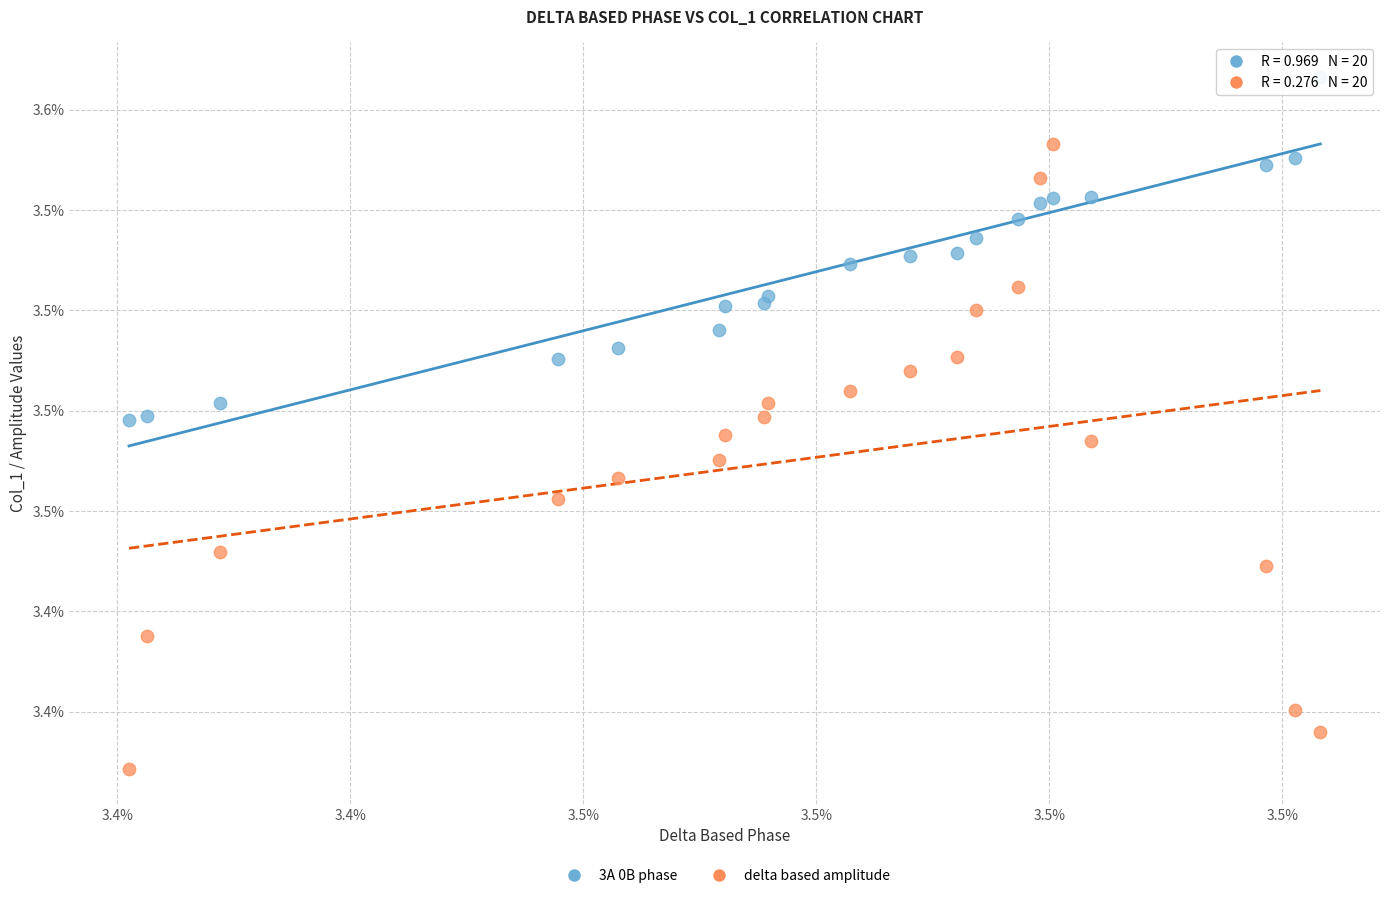

Which series has the widest spread of Y values?

delta based amplitude